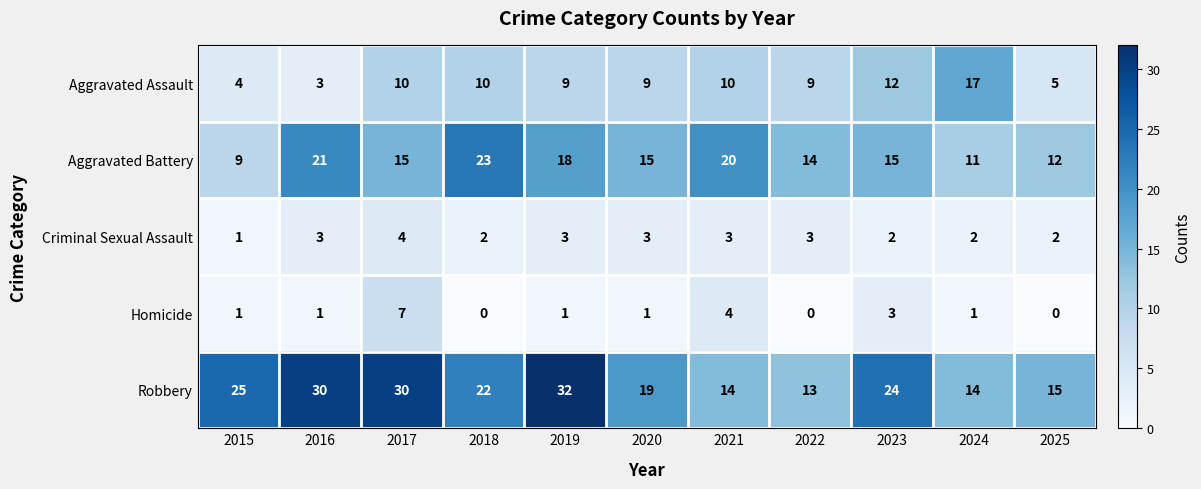

At which label is Robbery closest to 22?

2018